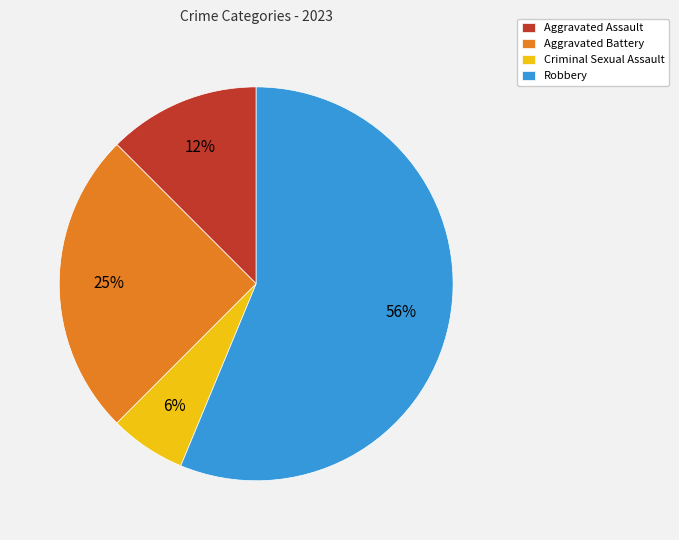

To the nearest percent, what portion does Criminal Sexual Assault represent?

6%